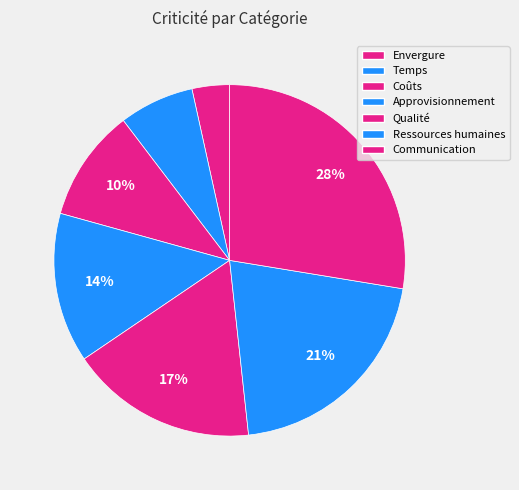

Is there a majority slice in this chart?

No